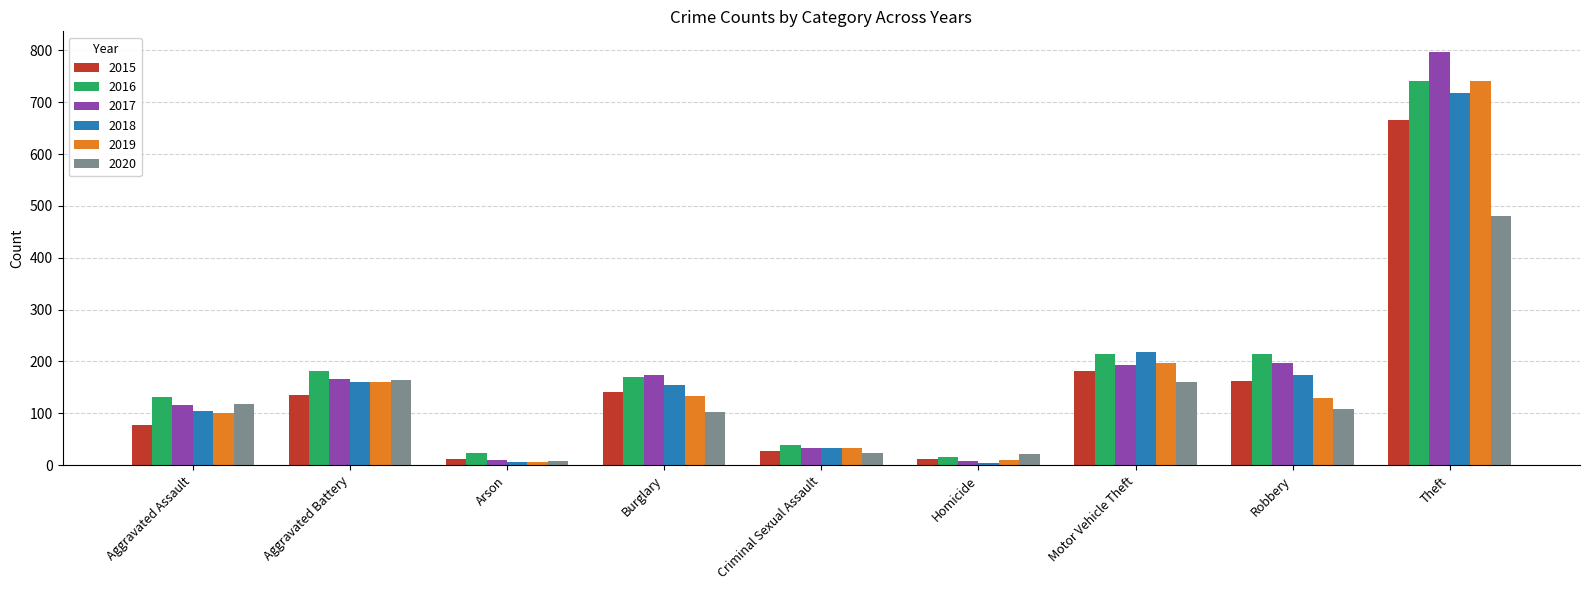

What is the maximum value shown in the chart?

797